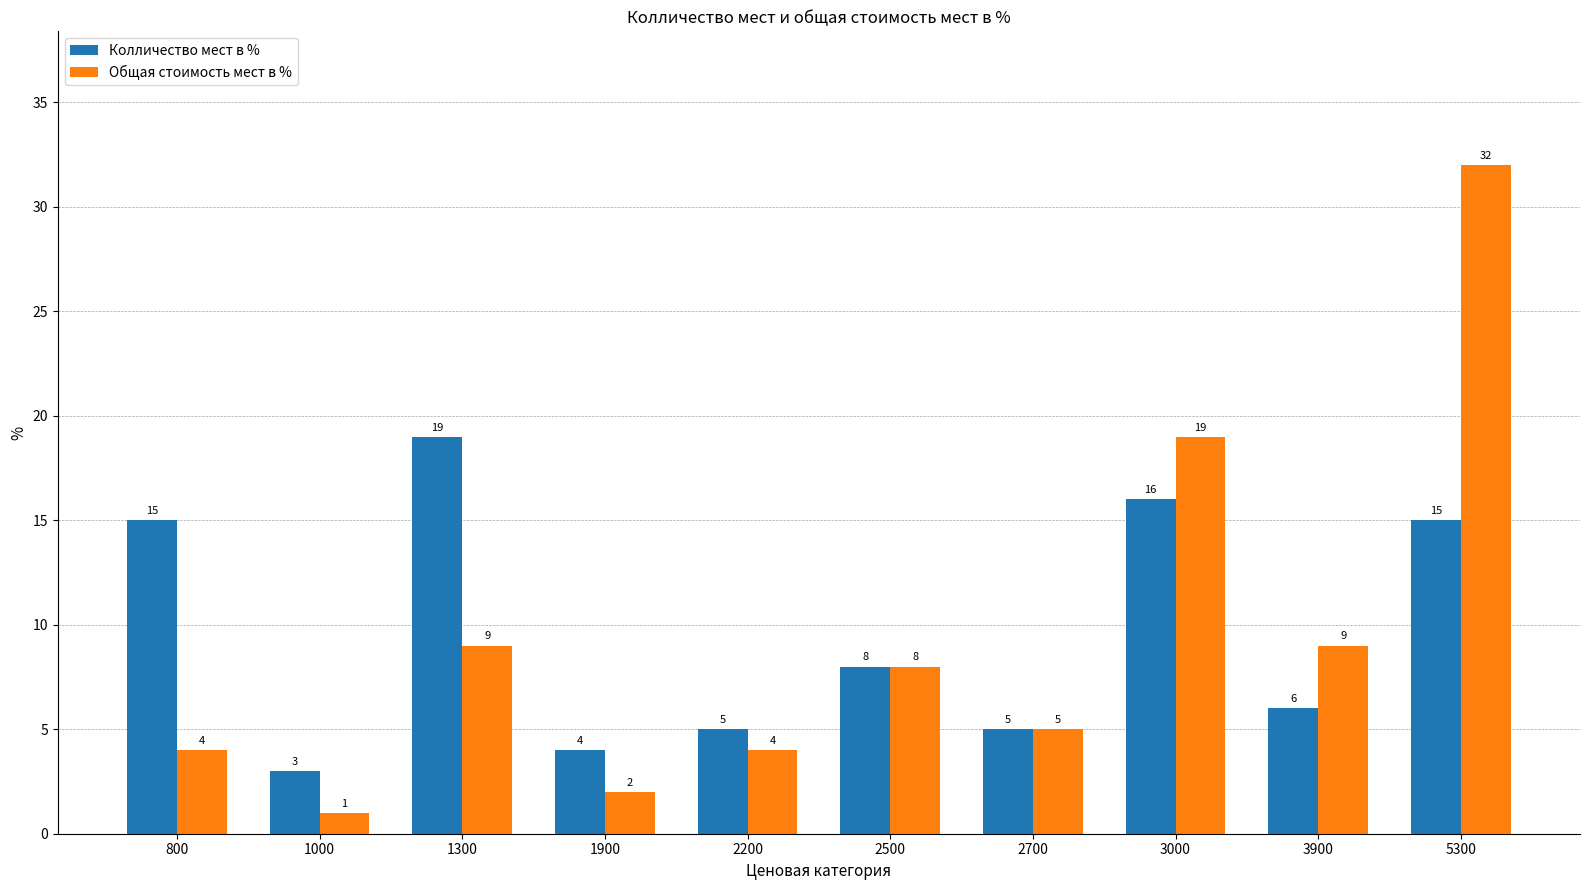

Reading left to right, transcribe all the data shown in this chart.

Колличество мест в %: 800=15	1000=3	1300=19	1900=4	2200=5	2500=8	2700=5	3000=16	3900=6	5300=15
Общая стоимость мест в %: 800=4	1000=1	1300=9	1900=2	2200=4	2500=8	2700=5	3000=19	3900=9	5300=32